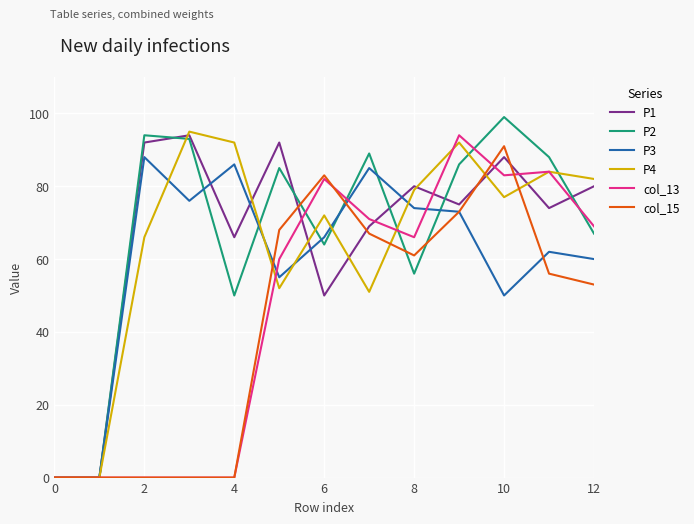

What is the greatest value displayed?

99